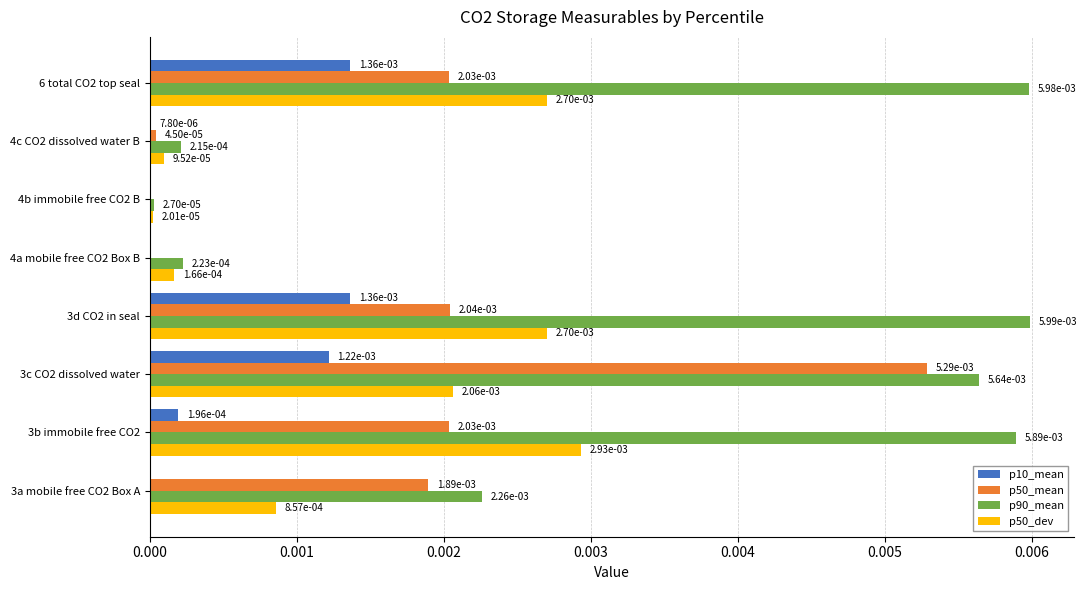

What are all the series names shown in the legend?

p10_mean, p50_mean, p90_mean, p50_dev